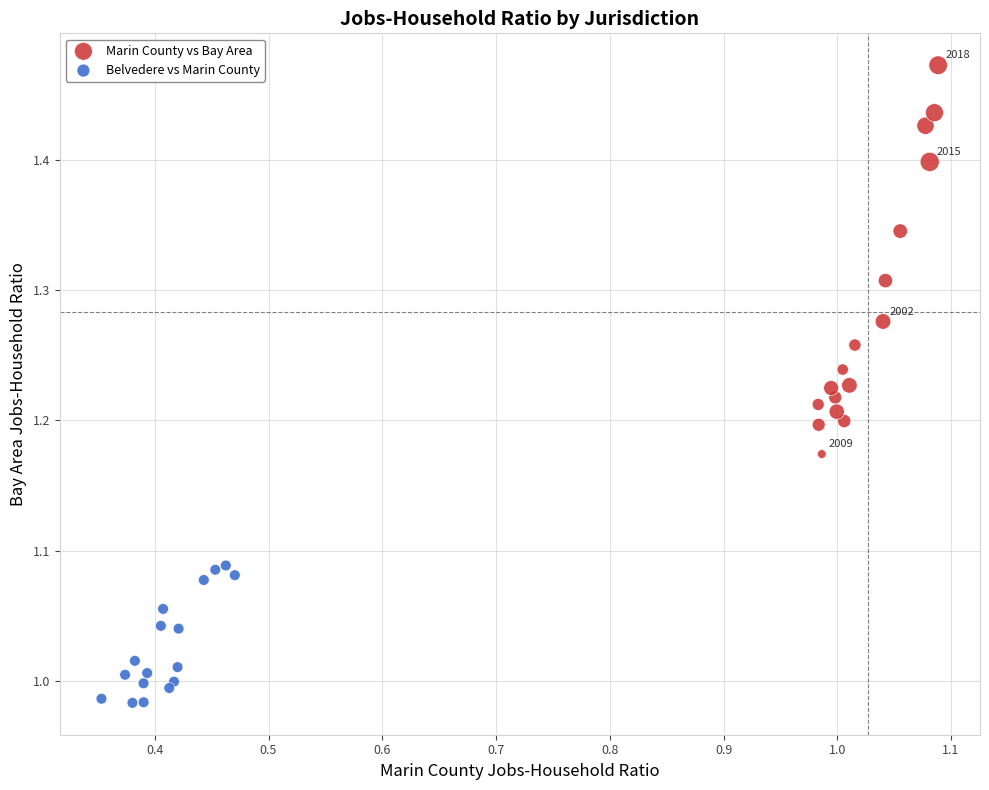

Which series reaches the maximum Y coordinate?

Marin County vs Bay Area